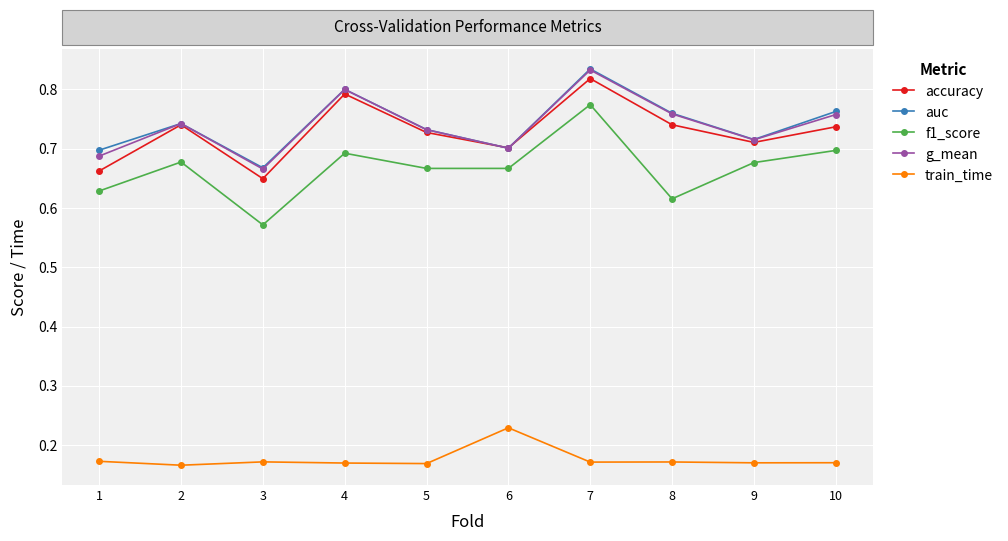

Is this an area chart (filled region under the line)?

No